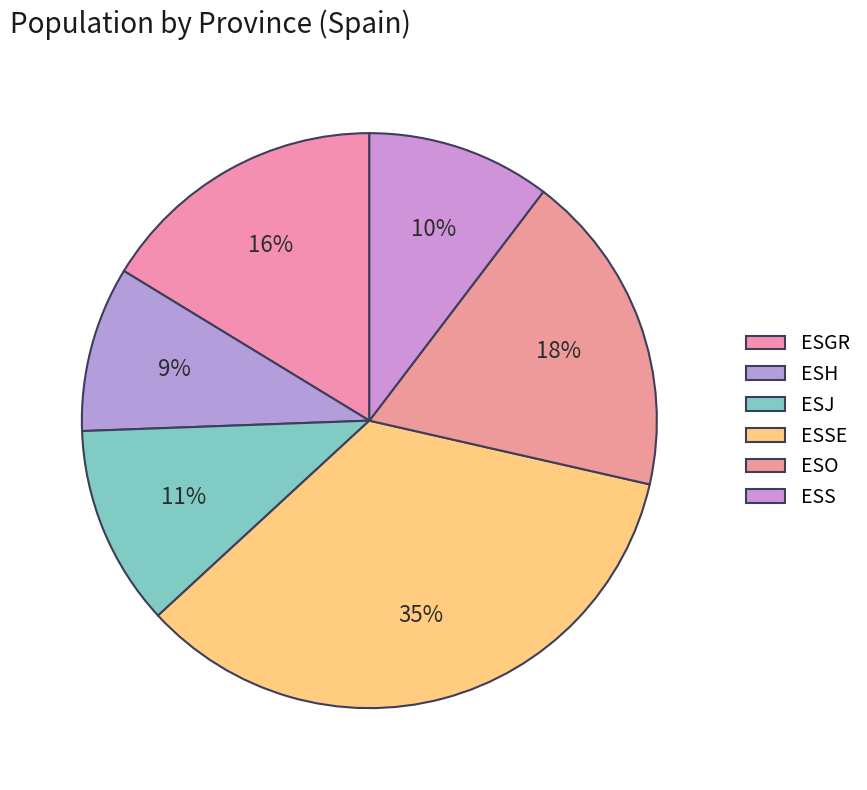

How many slices are in this pie chart?

6